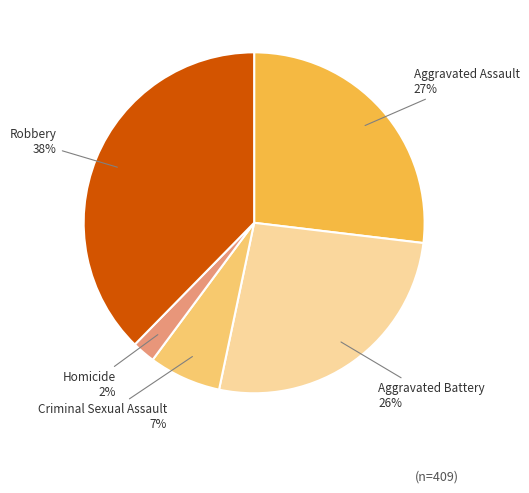

Is it true that Homicide is 2% of the pie?

True